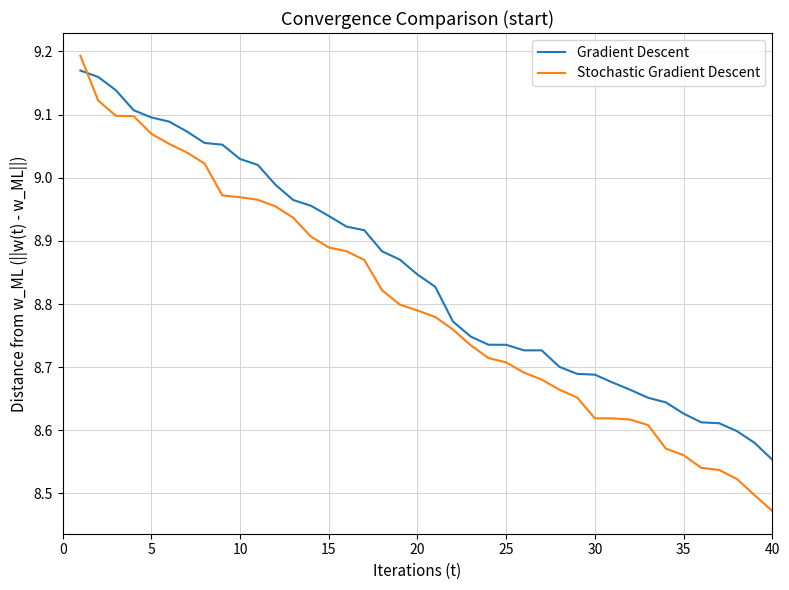

What are all the series names shown in the legend?

Gradient Descent, Stochastic Gradient Descent